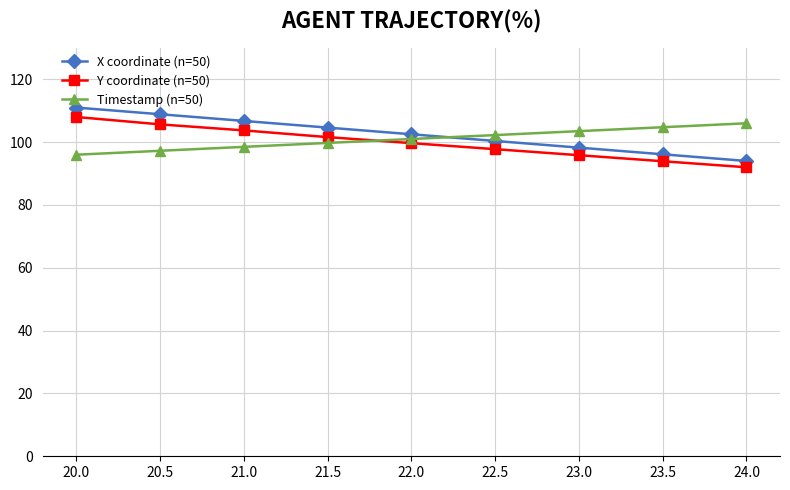

Is this an area chart (filled region under the line)?

No